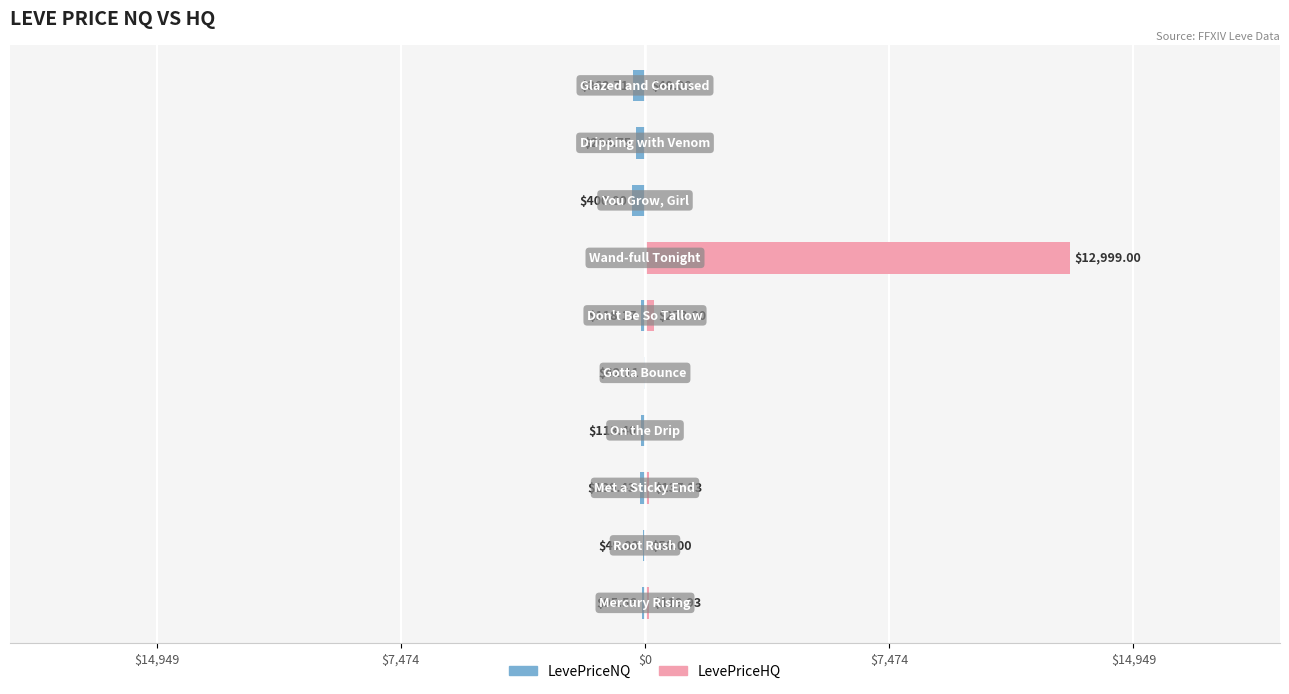

What is the difference between the second highest and minimum values in the LevePriceHQ series?

273.0